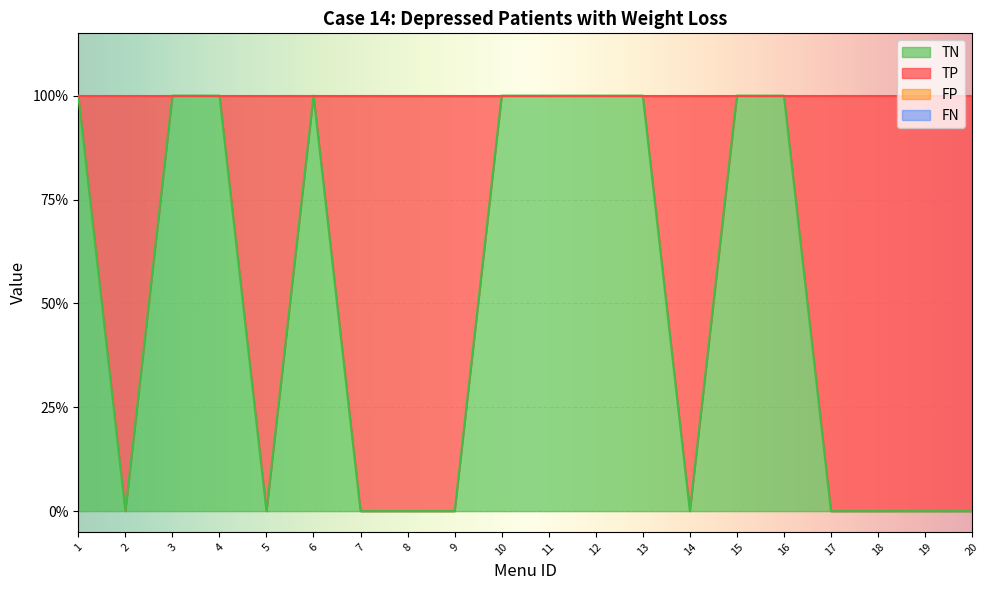

At how many categories does at least one series exceed 0?

20